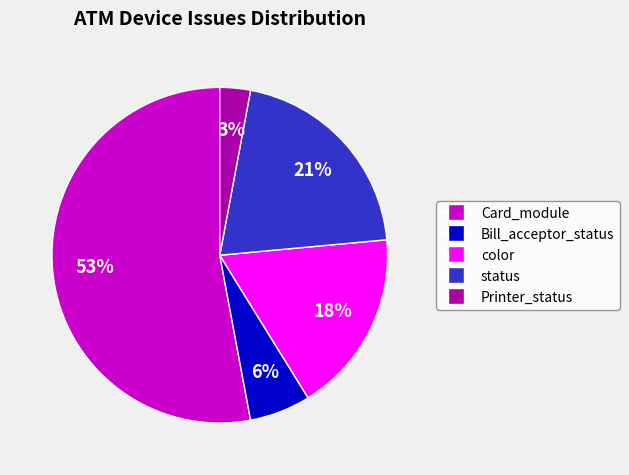

Rank the categories by value from highest to lowest.

Card_module, status, color, Bill_acceptor_status, Printer_status